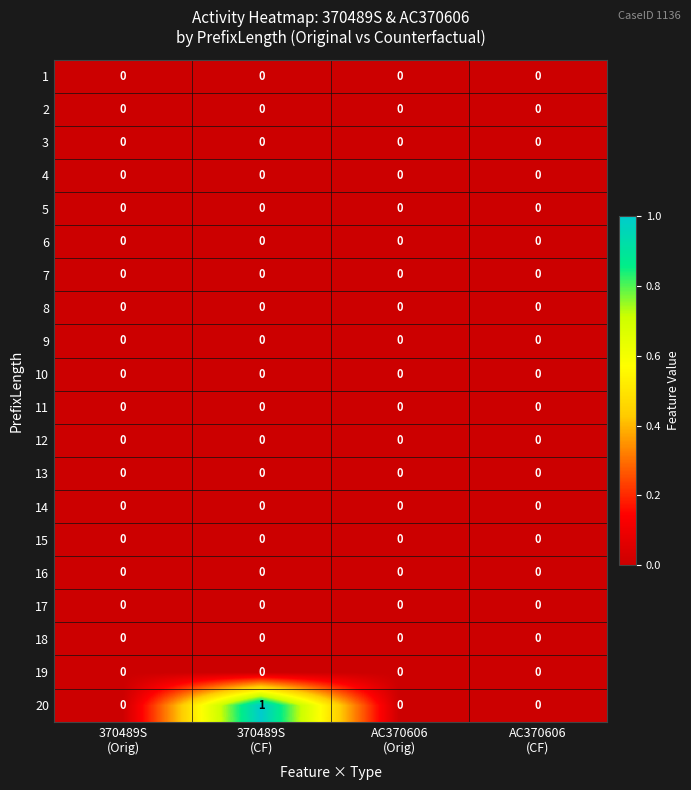

Which series has the largest total across all categories?

20